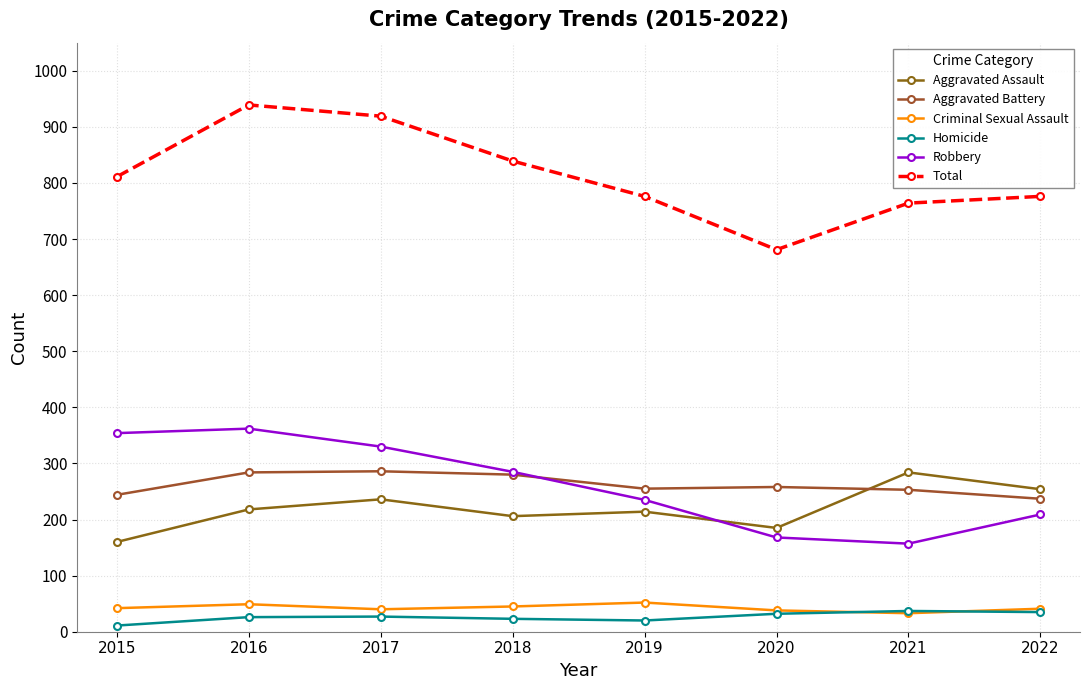

What is the difference between the maximum and minimum values in the Criminal Sexual Assault series?

19